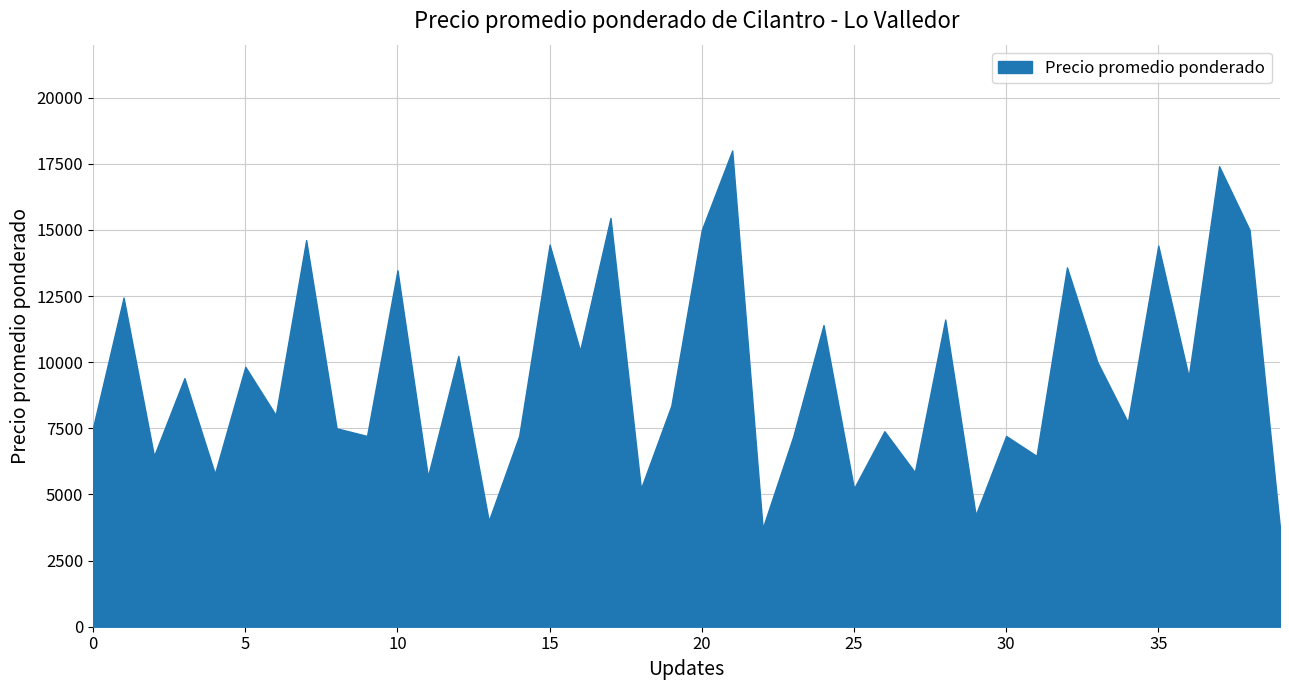

The value at 2022-10-14 is 10999. True or false?

False